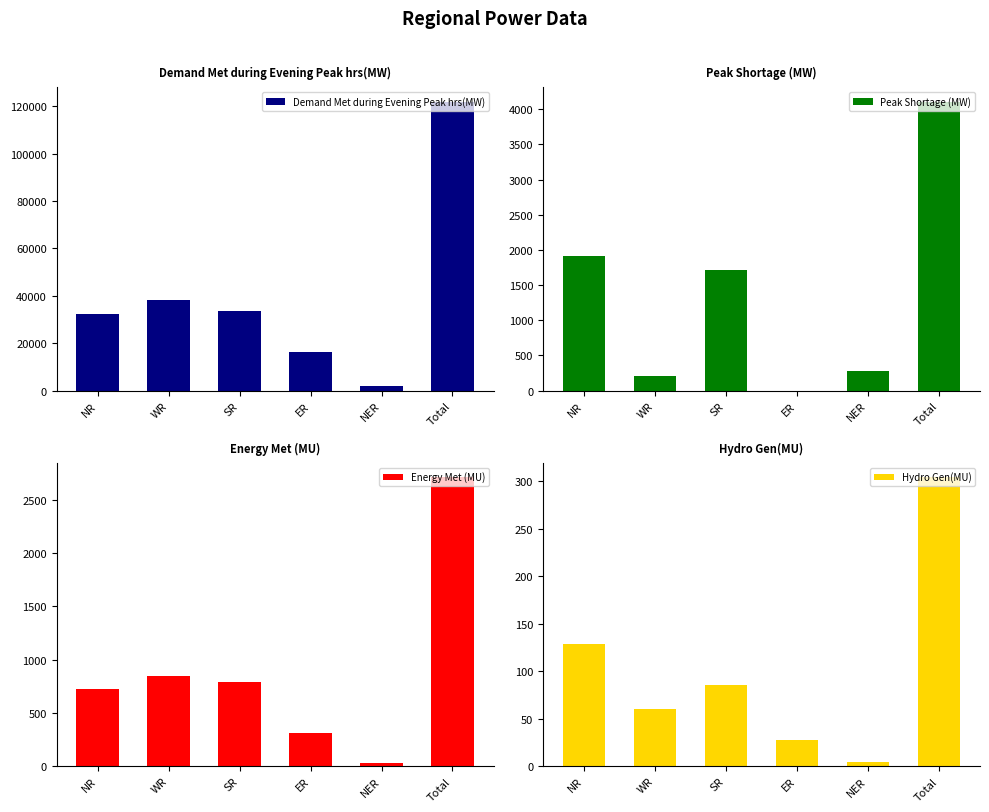

The value of Energy Met (MU) at WR is 846. True or false?

True